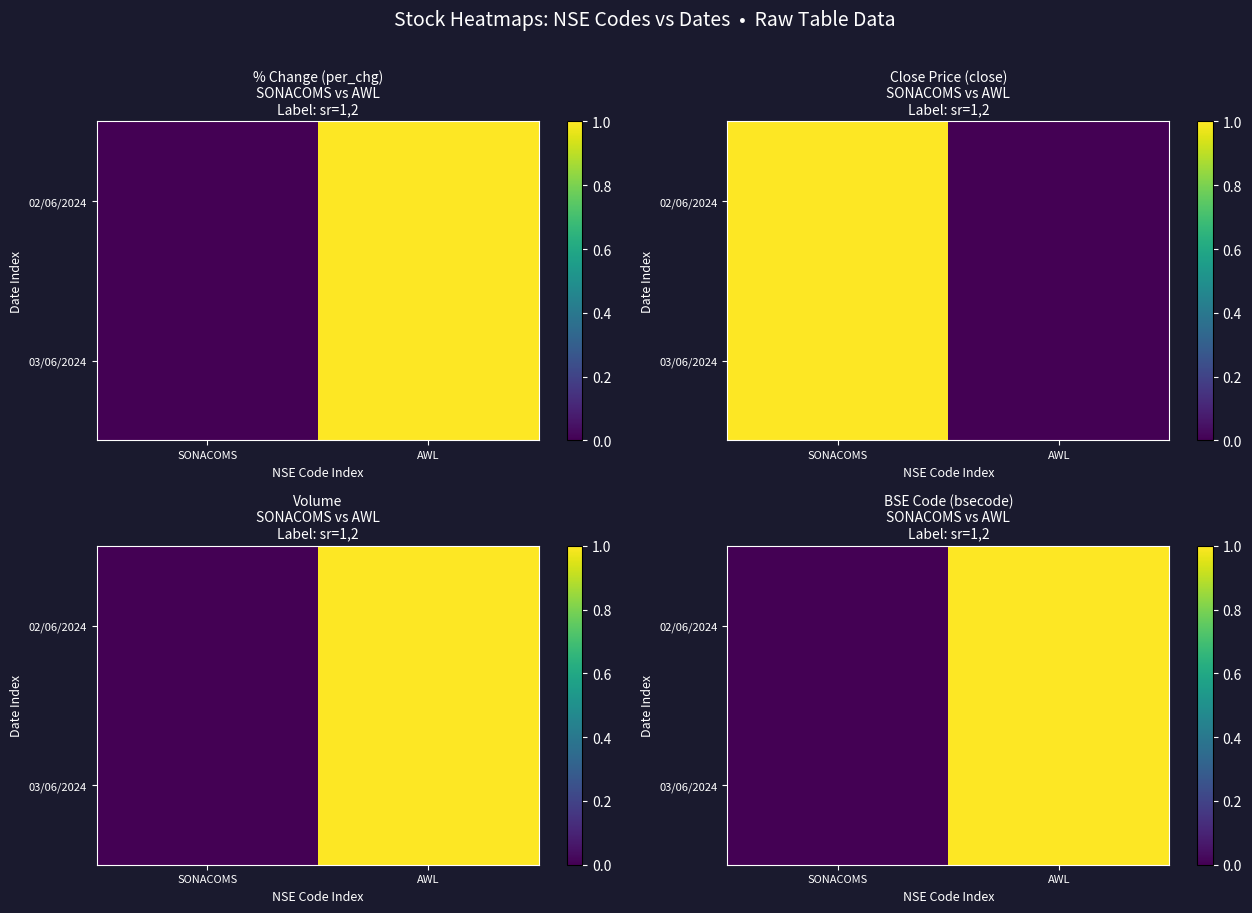

How many distinct data groups are displayed?

2